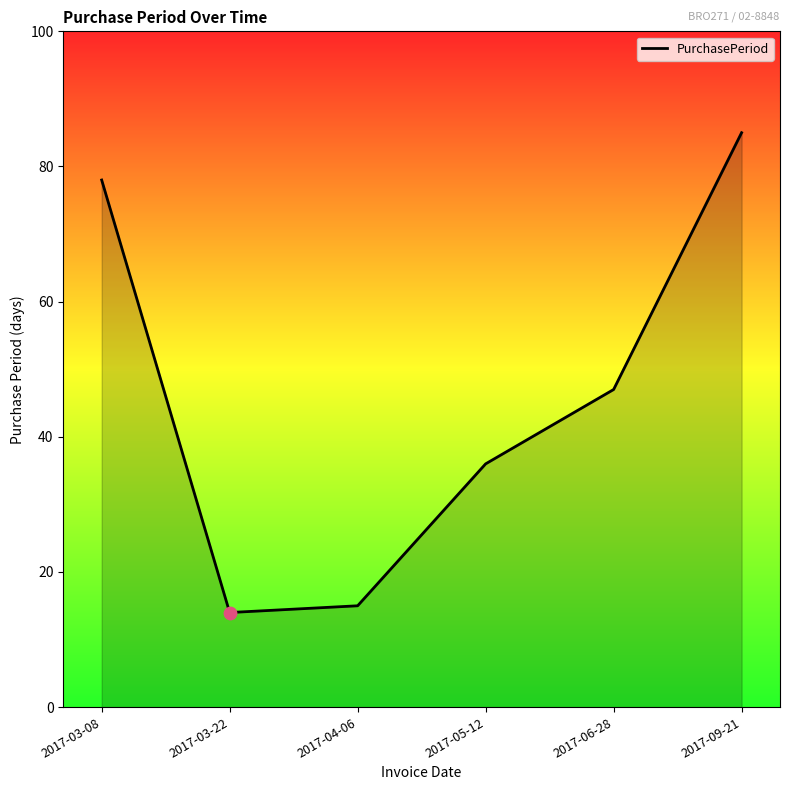

Which has a higher value, 2017-03-22 or 2017-04-06?

2017-04-06